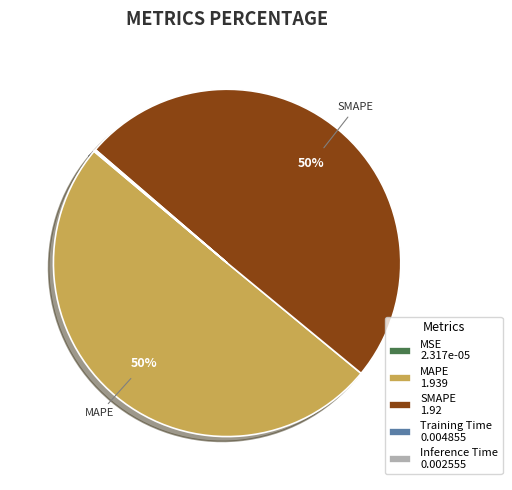

Is it true that SMAPE 1.92 is 50% of the pie?

True